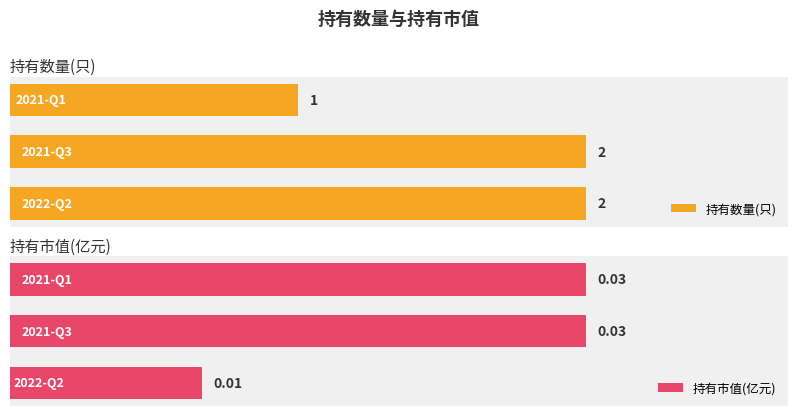

List the series in order of their overall mean, lowest first.

持有市值(亿元), 持有数量(只)